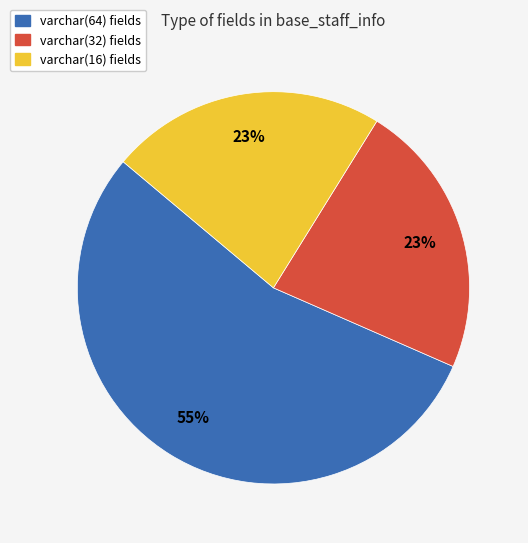

To the nearest percent, what is the difference between the largest and smallest slice percentages?

32%